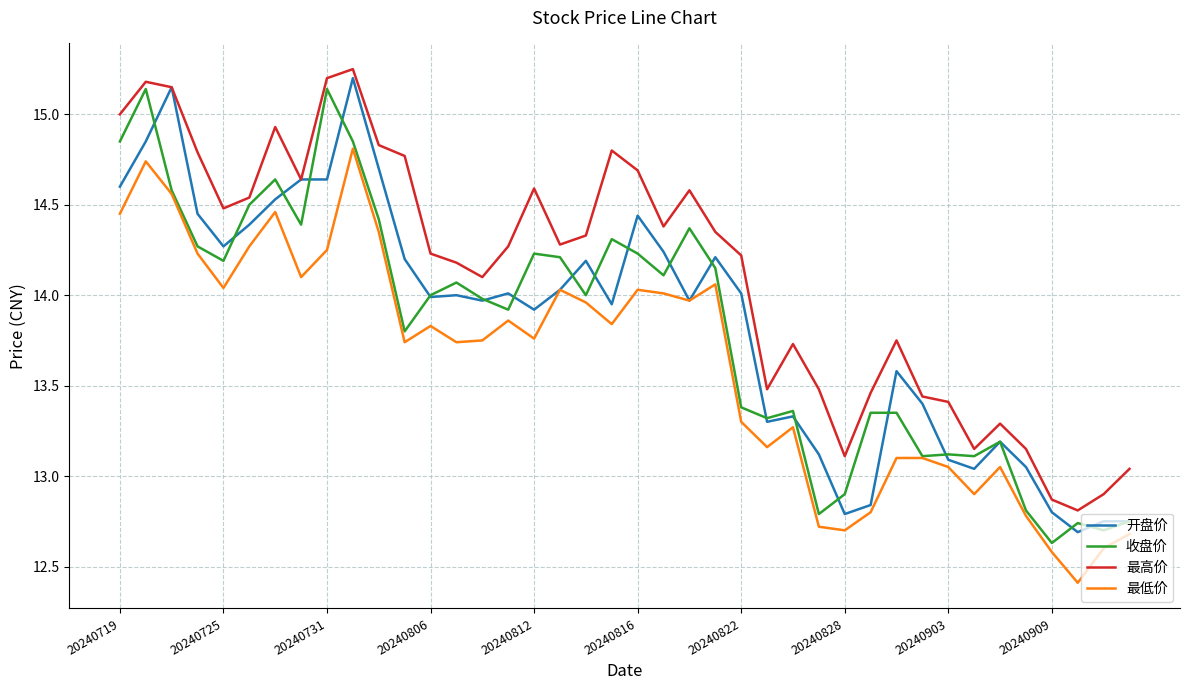

What is the difference between the second highest and second lowest values in the 收盘价 series?

2.4